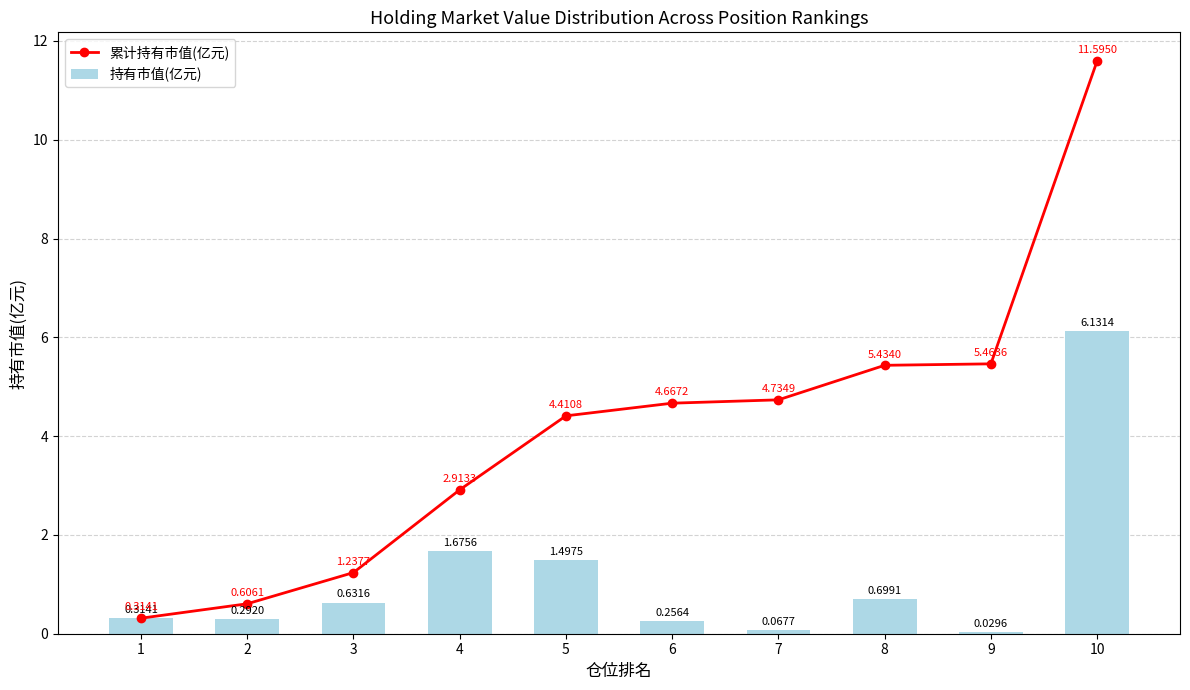

How many data points in 累计持有市值(亿元) are less than 4?

4